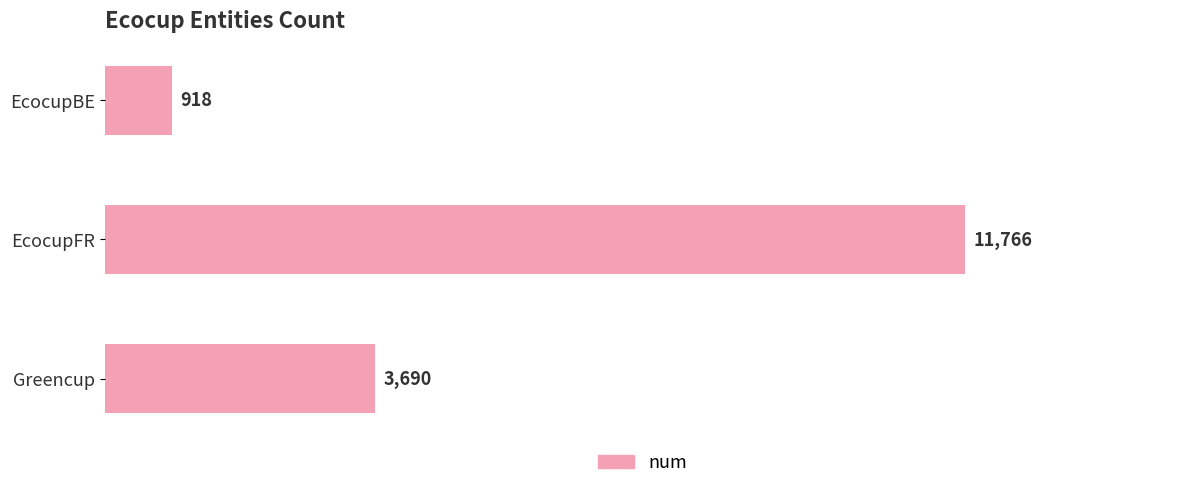

Rank the categories by value from highest to lowest.

EcocupFR, Greencup, EcocupBE